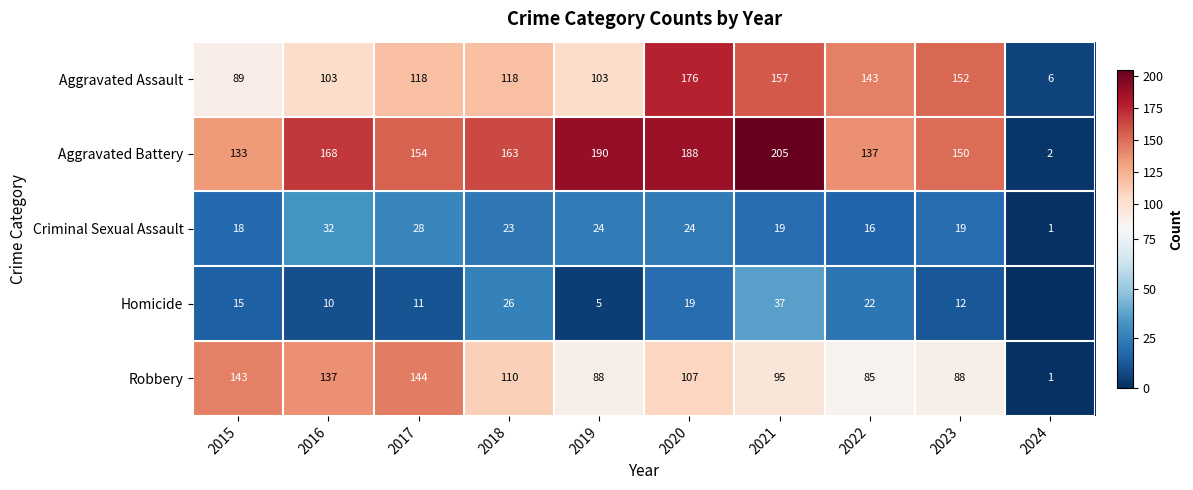

The Homicide series shows 30 at 2022. True or false?

False